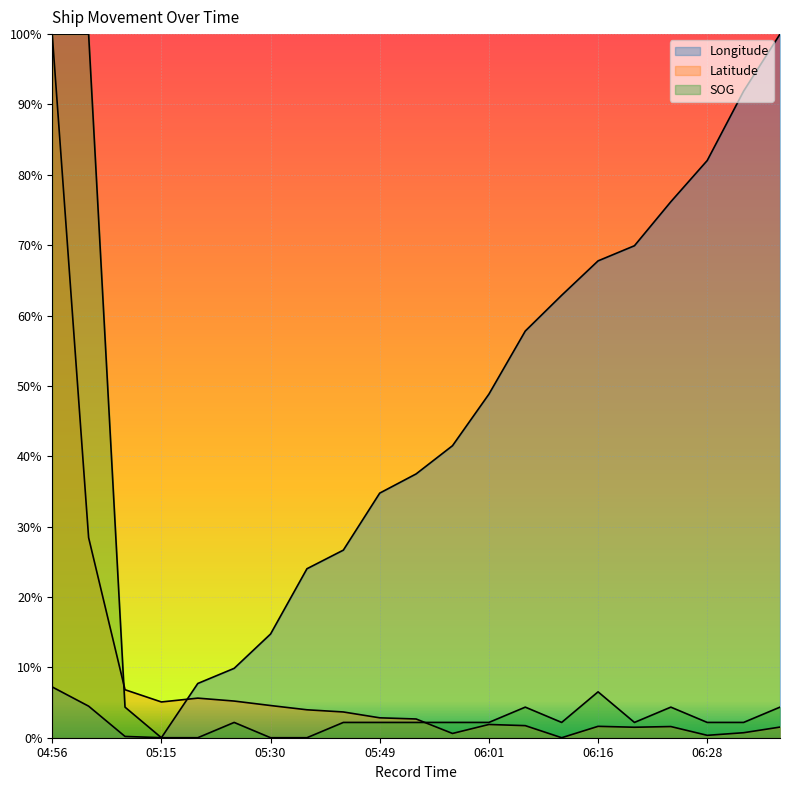

Reading left to right, extract all data points from this chart.

Longitude: 7.2	4.5	0.2	0.0	7.7	9.9	14.7	24.0	26.7	34.8	37.5	41.5	48.8	57.8	62.9	67.8	69.9	76.2	82.0	91.9	100.0
Latitude: 100.0	28.4	6.8	5.1	5.6	5.2	4.6	4.0	3.7	2.8	2.7	0.6	1.9	1.7	0.0	1.6	1.5	1.6	0.3	0.7	1.5
SOG: 100.0	100.0	4.3	0.0	0.0	2.2	0.0	0.0	2.2	2.2	2.2	2.2	2.2	4.3	2.2	6.5	2.2	4.3	2.2	2.2	4.3